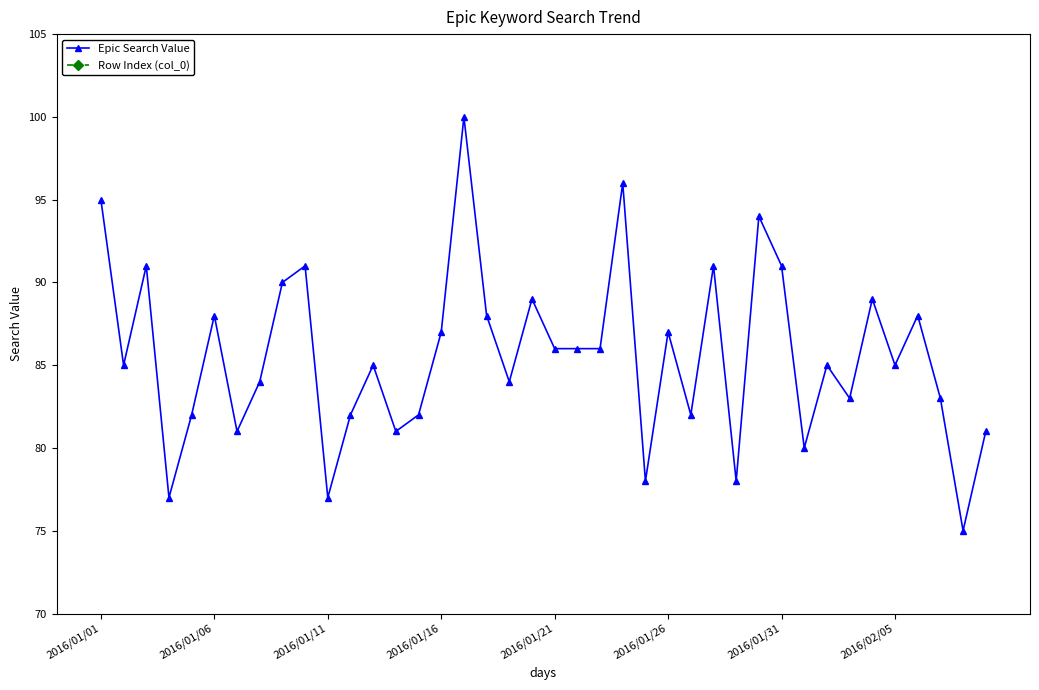

True or false: Row Index (col_0) and Epic Search Value cross at least once.

False